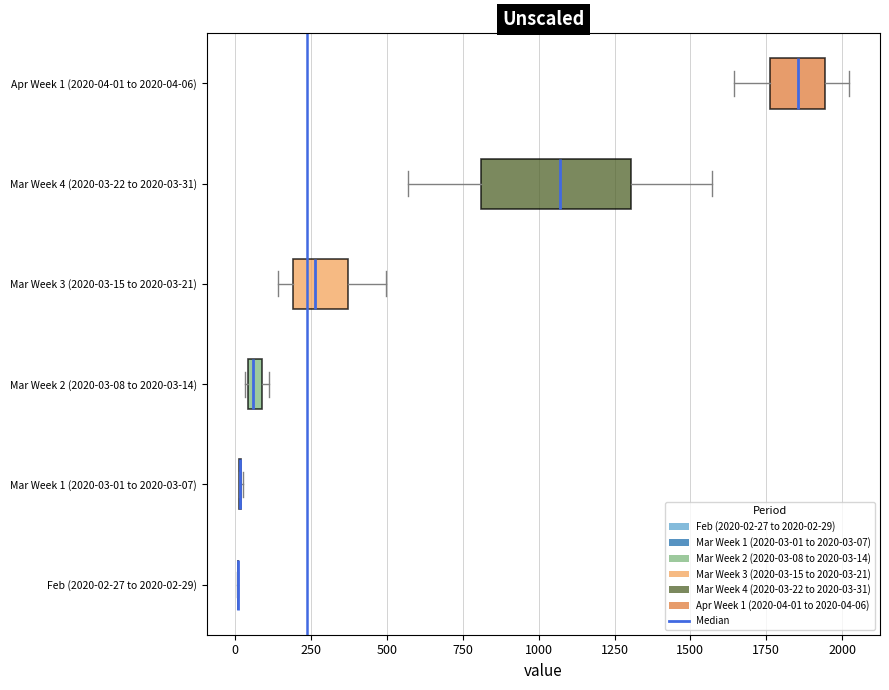

Comparing the boxes themselves (not the whiskers), which one is the widest?

Mar Week 4 (2020-03-22 to 2020-03-31)